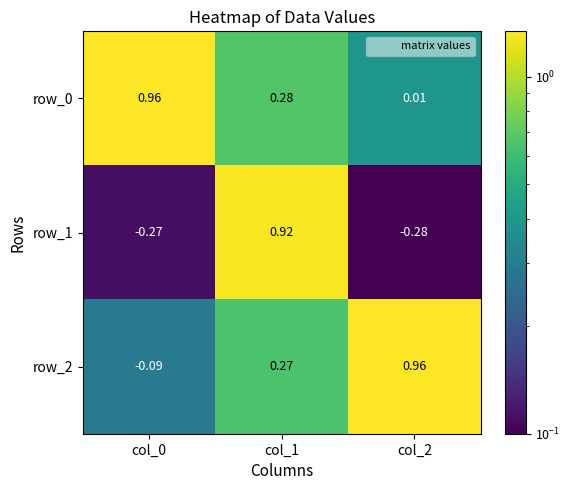

Is the value of row_1 at col_1 greater than the value of row_2 at col_1?

Yes